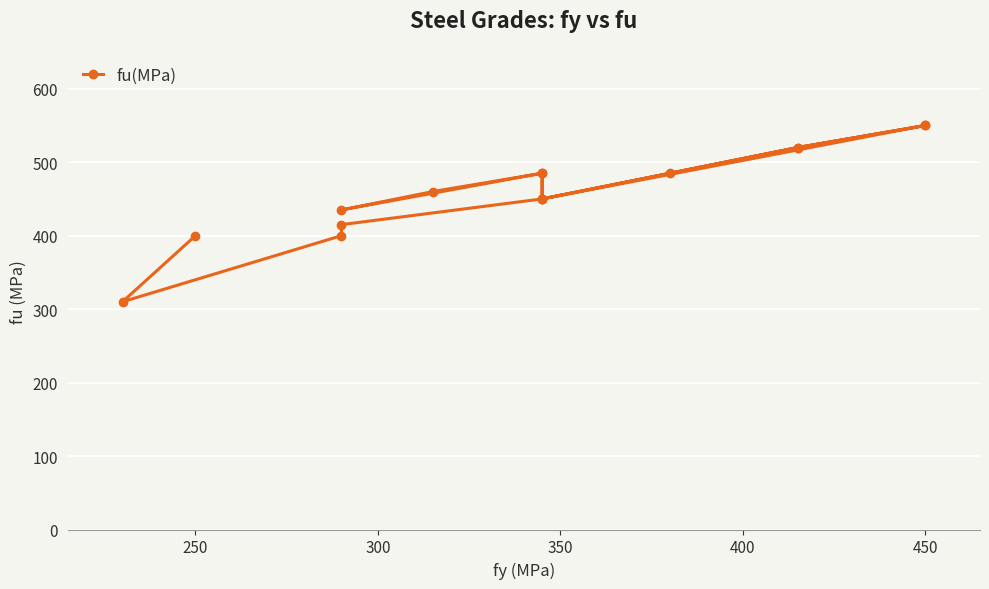

How many values exceed 460?

7